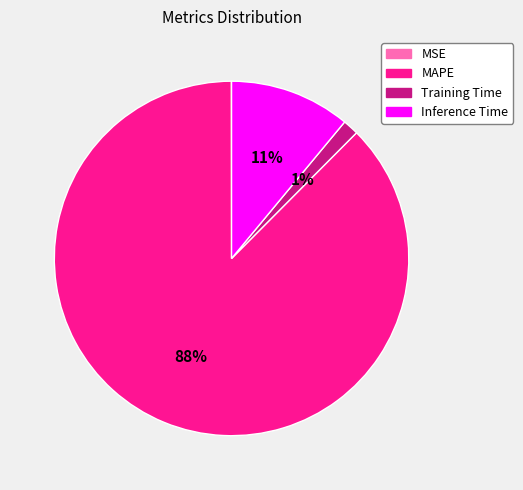

True or false: Training Time accounts for 1% of the total.

True